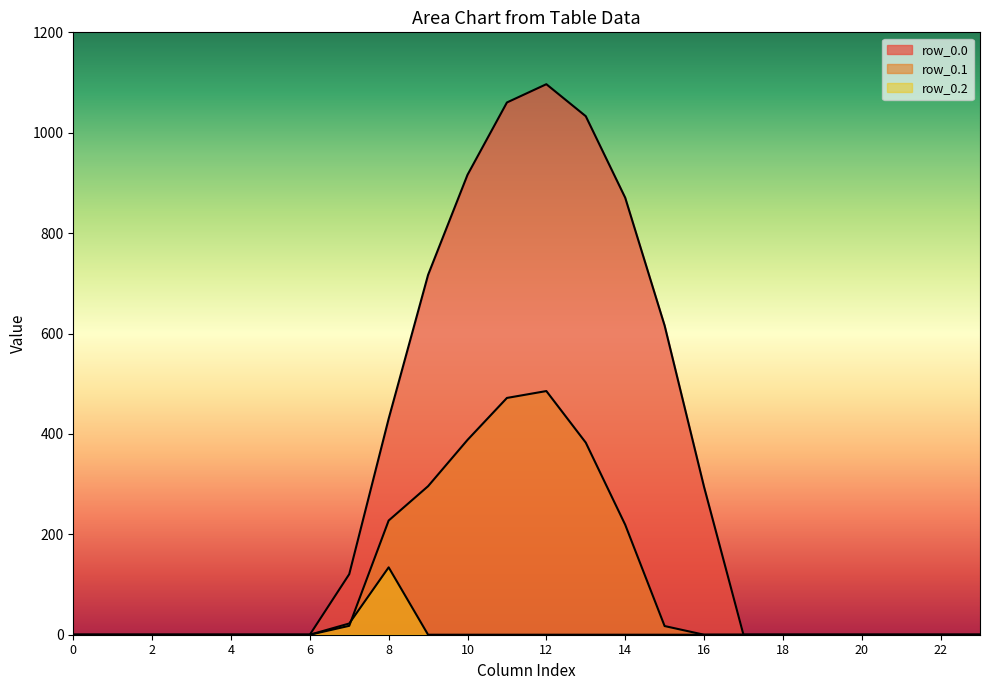

True or false: row_0.1 and row_0.2 cross at least once.

True